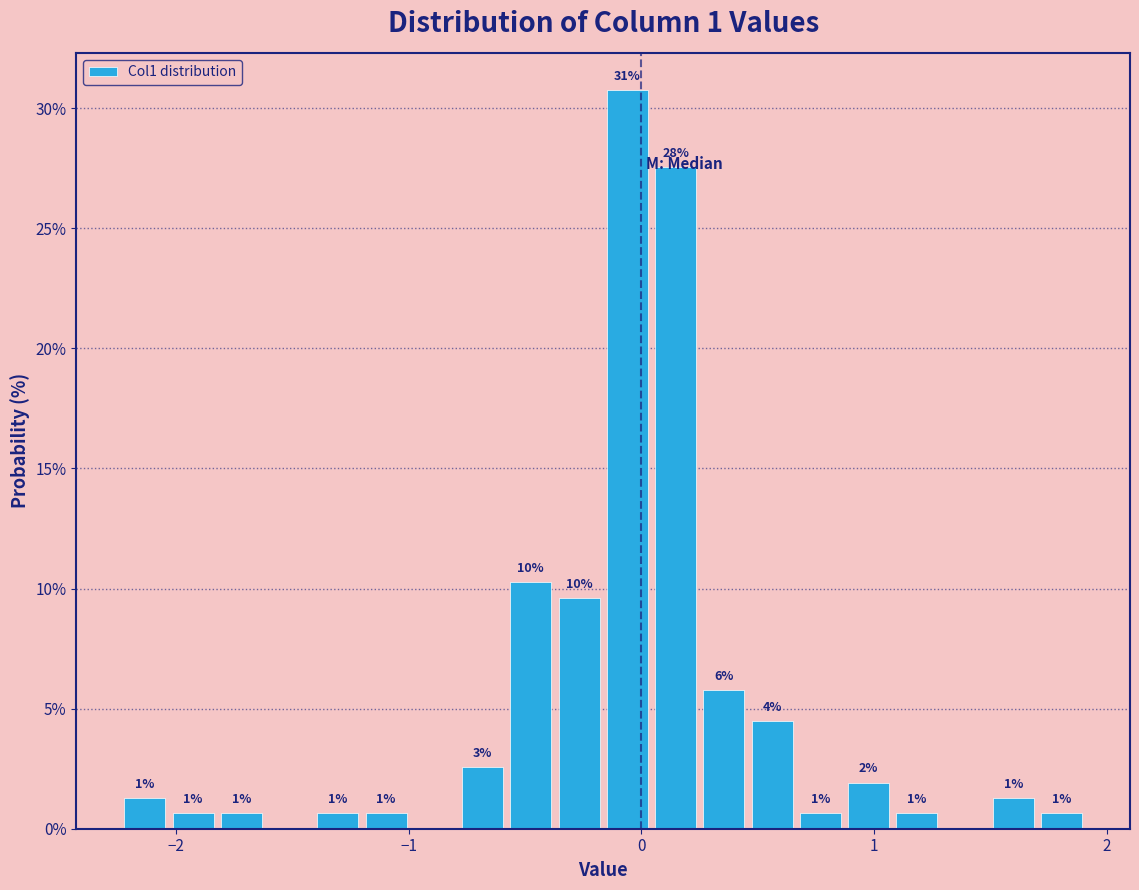

Read against the x-axis, roughly where is the centre of the tallest bar?

-0.1